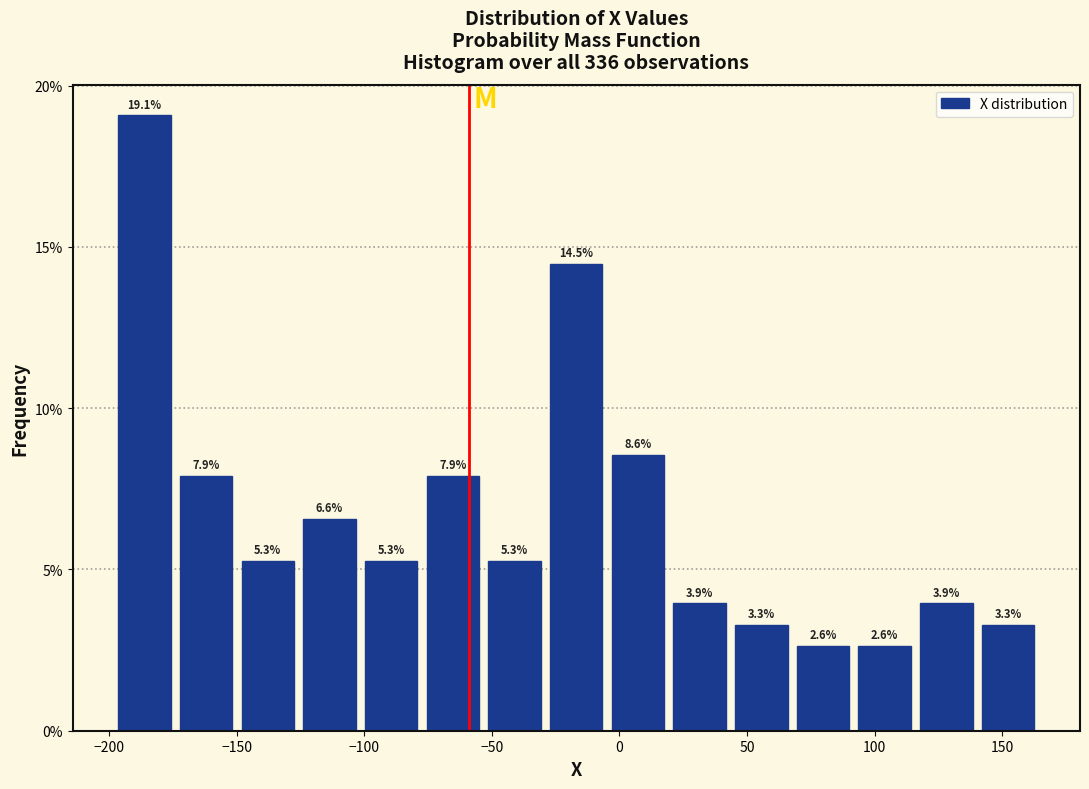

Reading left to right, transcribe this chart: for each bar, give the range it covers on the x-axis and its height. The bar edges are not printed on the chart, so give them approximately, as read against the axis.

-200 to -175: 19.1
-175 to -150: 7.9
-150 to -125: 5.3
-125 to -100: 6.6
-100 to -75: 5.3
-75 to -55: 7.9
-55 to -30: 5.3
-30 to -5: 14.5
-5 to 20: 8.6
20 to 45: 3.9
45 to 70: 3.3
70 to 90: 2.6
90 to 115: 2.6
115 to 140: 3.9
140 to 165: 3.3